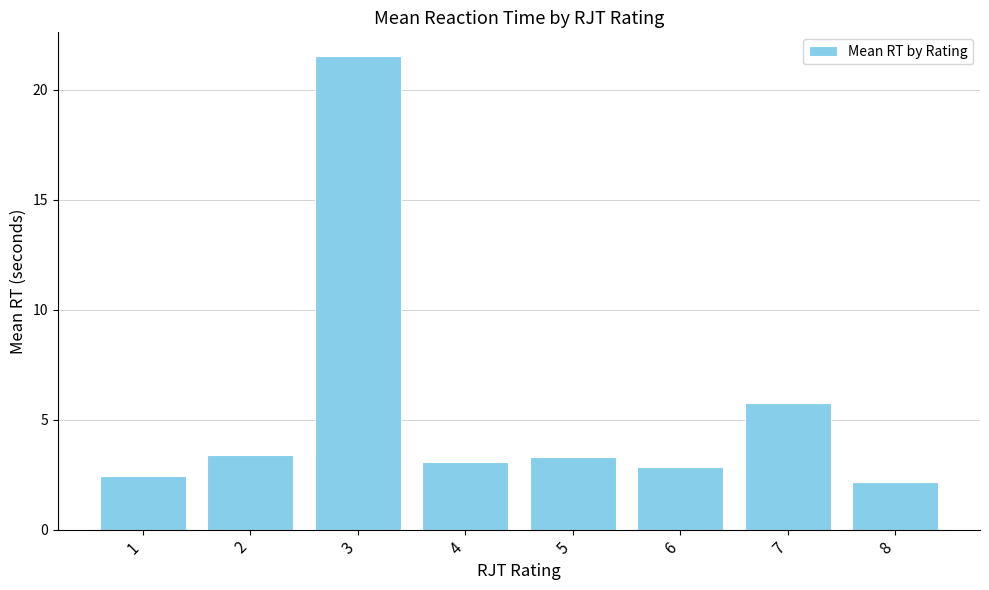

What is the average value?

5.6